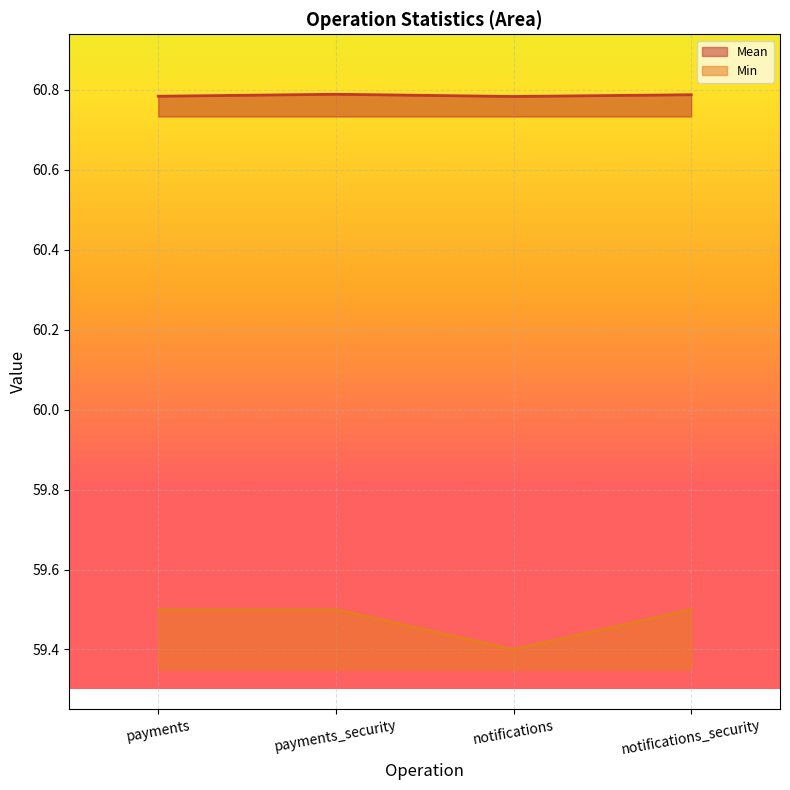

List the labels in order of Min value, smallest first.

notifications, payments, payments_security, notifications_security